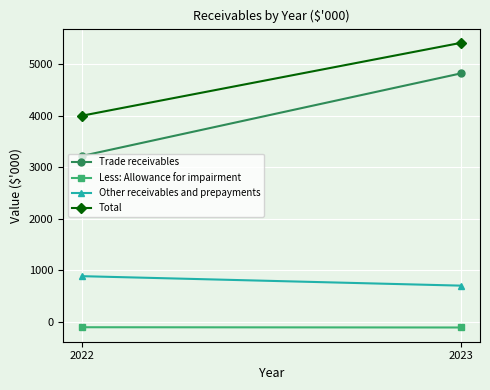

At which category is the sum across all series the highest?

2023